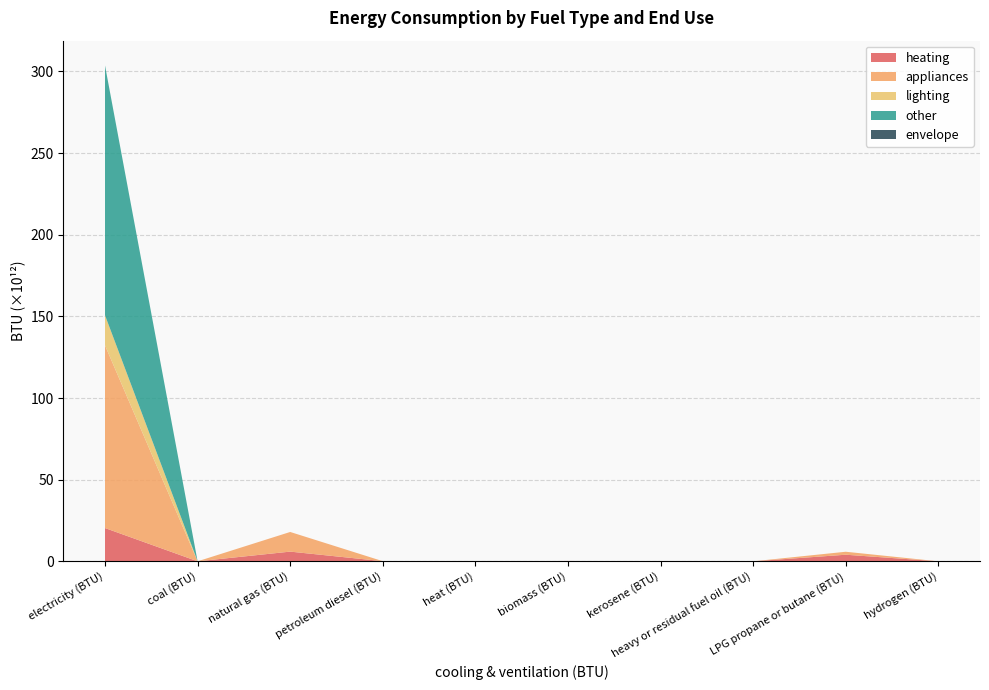

Reading right to left, list all the values displayed in this chart.

heating: hydrogen (BTU)=0.0	LPG propane or butane (BTU)=4036447378622.9	heavy or residual fuel oil (BTU)=0.0	kerosene (BTU)=17391496972.3	biomass (BTU)=214190015343.4	heat (BTU)=0.0	petroleum diesel (BTU)=72797637113.6	natural gas (BTU)=5937893752384.9	coal (BTU)=0.0	electricity (BTU)=20377114323478.0
appliances: hydrogen (BTU)=0.0	LPG propane or butane (BTU)=1818995049377.2	heavy or residual fuel oil (BTU)=0.0	kerosene (BTU)=0.0	biomass (BTU)=0.0	heat (BTU)=0.0	petroleum diesel (BTU)=4091086343.0	natural gas (BTU)=12033680597356.2	coal (BTU)=0.0	electricity (BTU)=111887115686684.0
lighting: hydrogen (BTU)=0.0	LPG propane or butane (BTU)=0.0	heavy or residual fuel oil (BTU)=0.0	kerosene (BTU)=0.0	biomass (BTU)=0.0	heat (BTU)=0.0	petroleum diesel (BTU)=0.0	natural gas (BTU)=0.0	coal (BTU)=0.0	electricity (BTU)=18413016563997.2
other: hydrogen (BTU)=0.0	LPG propane or butane (BTU)=0.0	heavy or residual fuel oil (BTU)=0.0	kerosene (BTU)=0.0	biomass (BTU)=0.0	heat (BTU)=0.0	petroleum diesel (BTU)=0.0	natural gas (BTU)=0.0	coal (BTU)=0.0	electricity (BTU)=153012702777686.0
envelope: hydrogen (BTU)=0.0	LPG propane or butane (BTU)=0.0	heavy or residual fuel oil (BTU)=0.0	kerosene (BTU)=0.0	biomass (BTU)=0.0	heat (BTU)=0.0	petroleum diesel (BTU)=0.0	natural gas (BTU)=0.0	coal (BTU)=0.0	electricity (BTU)=0.0